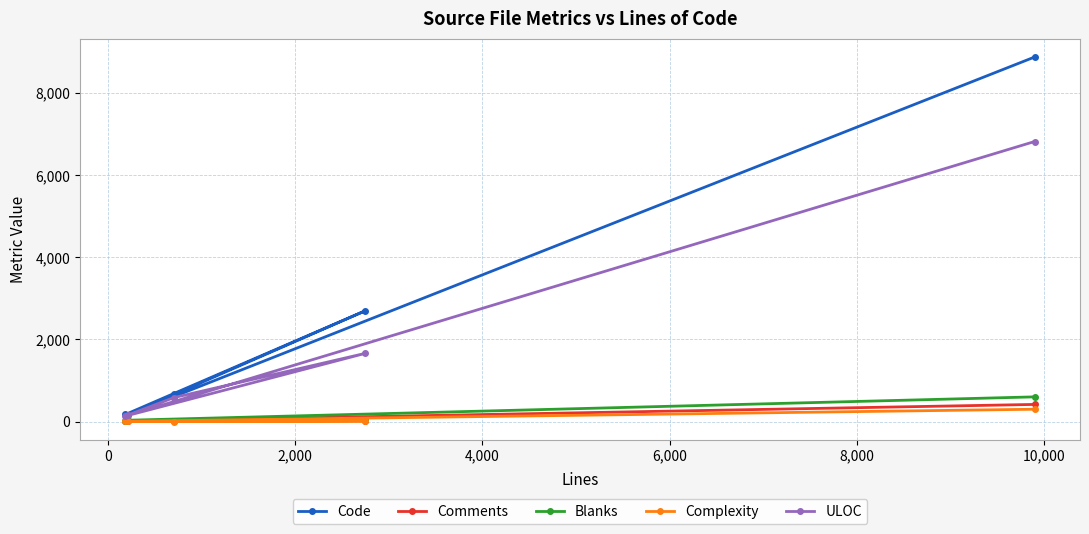

True or false: ULOC and Complexity cross at least once.

False